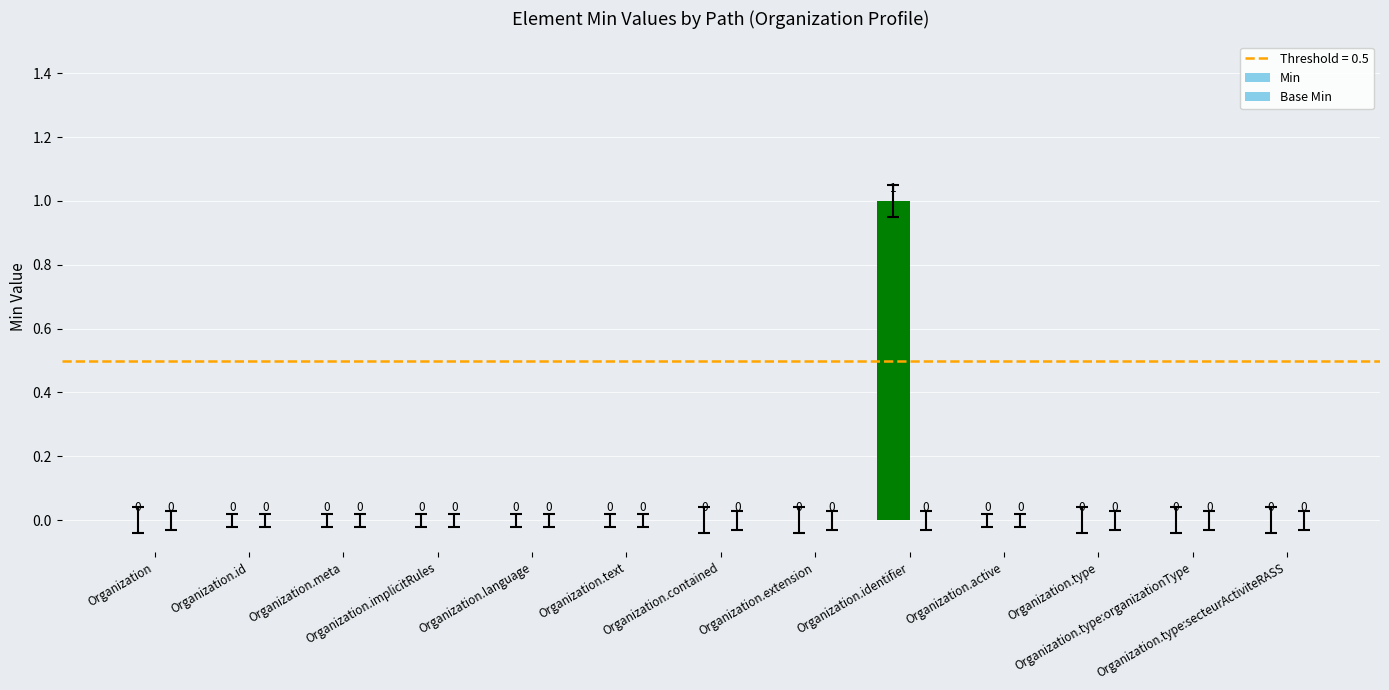

Count the number of categories in the chart.

13